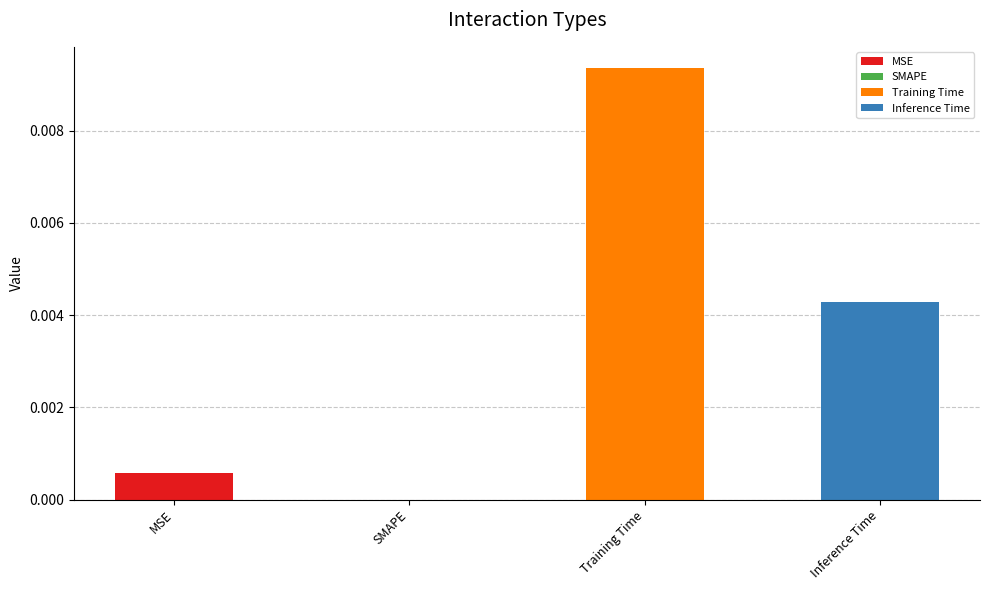

At which category does the chart reach its peak across all series?

Training Time